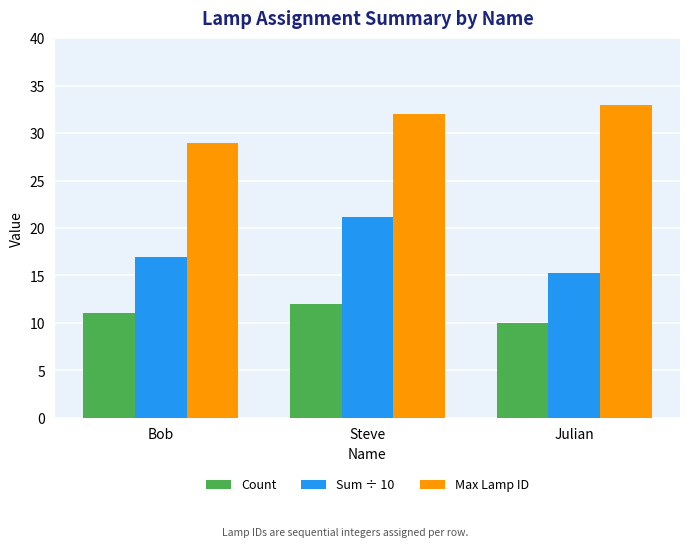

Reading right to left, transcribe all the data shown in this chart.

Count: Julian=10.0	Steve=12.0	Bob=11.0
Sum ÷ 10: Julian=15.3	Steve=21.2	Bob=16.9
Max Lamp ID: Julian=33.0	Steve=32.0	Bob=29.0